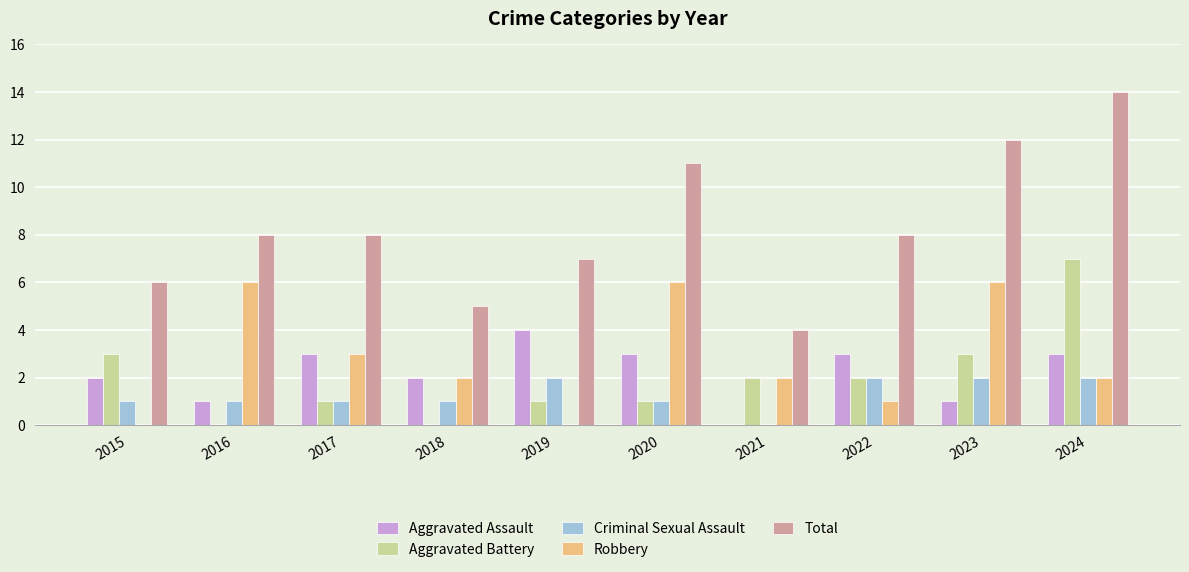

Reading right to left, list all the values displayed in this chart.

Aggravated Assault: 2024=3	2023=1	2022=3	2021=0	2020=3	2019=4	2018=2	2017=3	2016=1	2015=2
Aggravated Battery: 2024=7	2023=3	2022=2	2021=2	2020=1	2019=1	2018=0	2017=1	2016=0	2015=3
Criminal Sexual Assault: 2024=2	2023=2	2022=2	2021=0	2020=1	2019=2	2018=1	2017=1	2016=1	2015=1
Robbery: 2024=2	2023=6	2022=1	2021=2	2020=6	2019=0	2018=2	2017=3	2016=6	2015=0
Total: 2024=14	2023=12	2022=8	2021=4	2020=11	2019=7	2018=5	2017=8	2016=8	2015=6